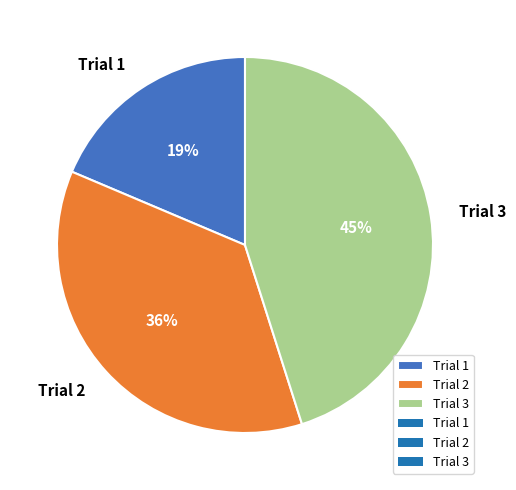

Which slice is the smallest?

Trial 1